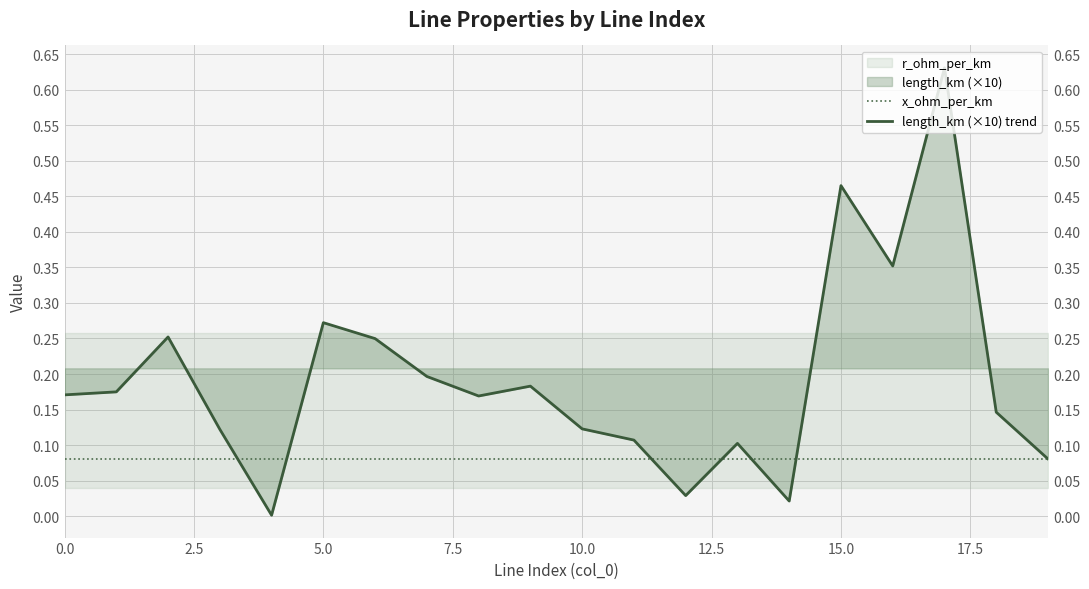

What is the sum of all length_km (×10) trend values?

3.8